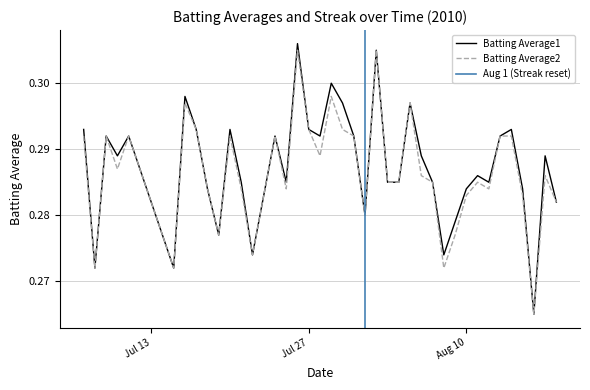

True or false: Batting Average2 and Batting Average1 cross at least once.

False